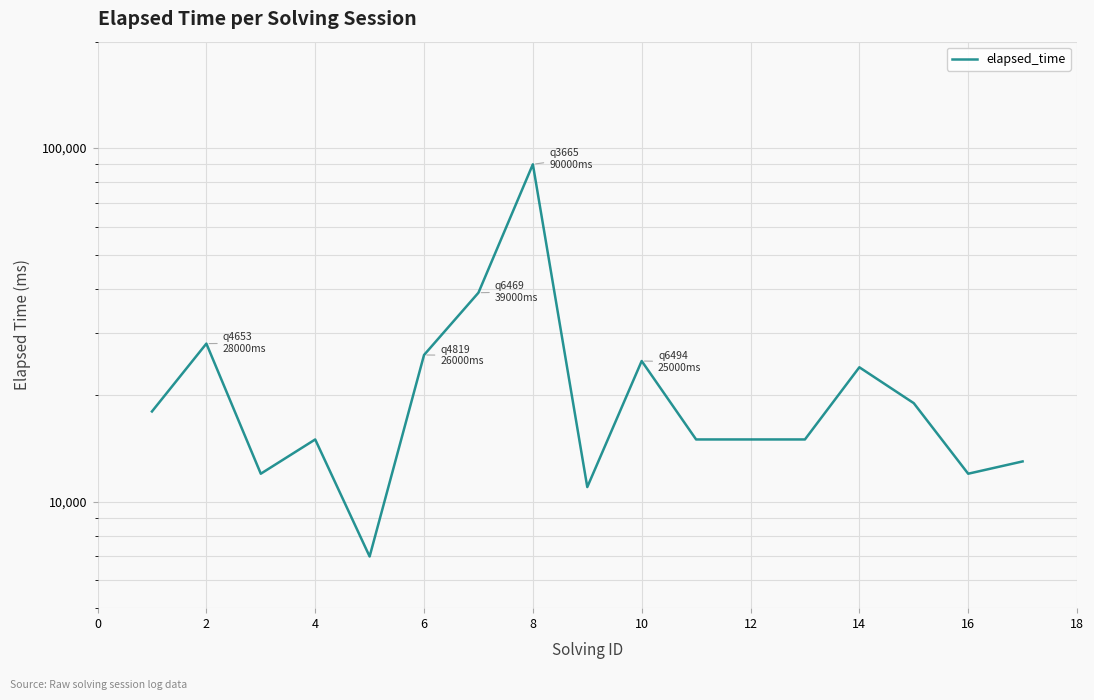

Count the number of categories in the chart.

17